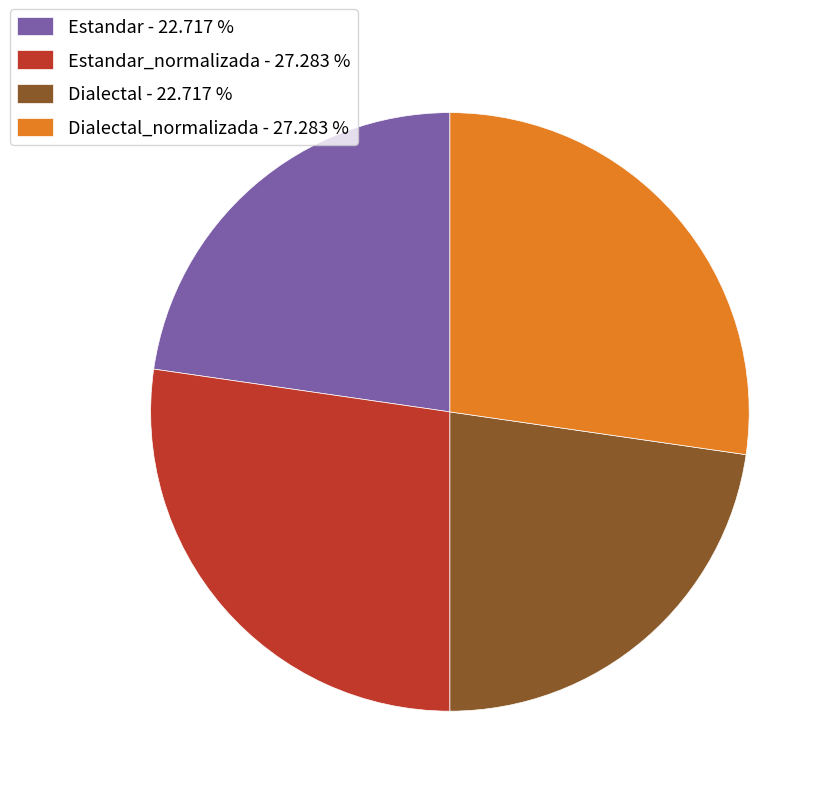

What is the ratio of the value at Estandar_normalizada - 27.283 % to the value at Dialectal - 22.717 %?

1.2